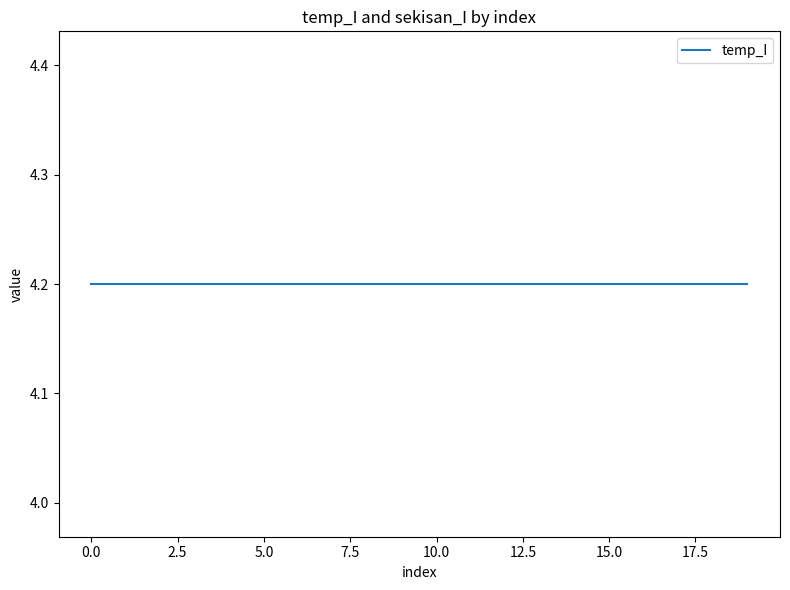

What is the sum of the temp_I values at 8 and 10?

8.4